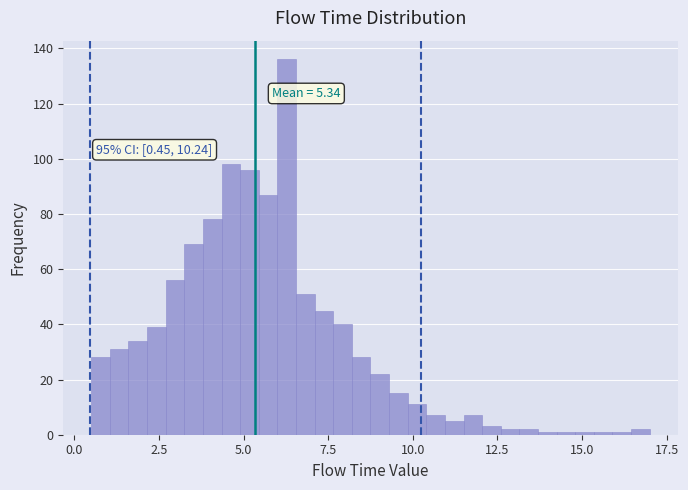

Around what value on the x-axis is the tallest bar? Give the approximate position of its centre, as read against the axis.

6.5